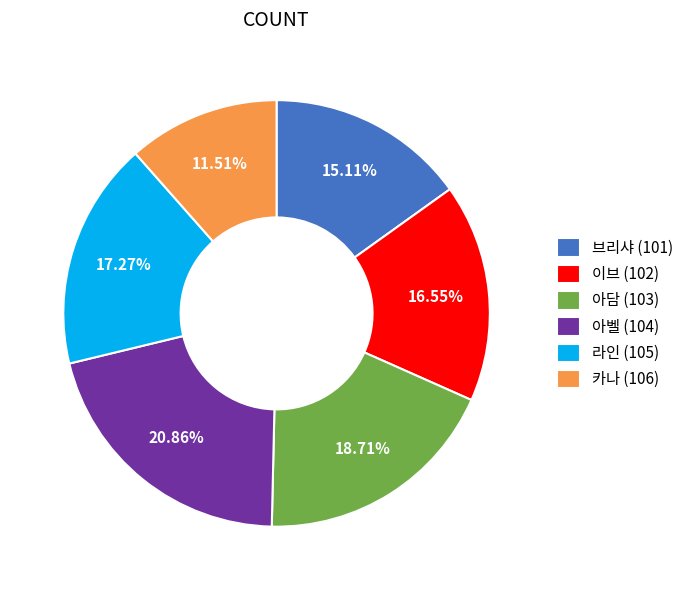

Rank the categories by value from highest to lowest.

아벨 (104), 아담 (103), 라인 (105), 이브 (102), 브리샤 (101), 카나 (106)